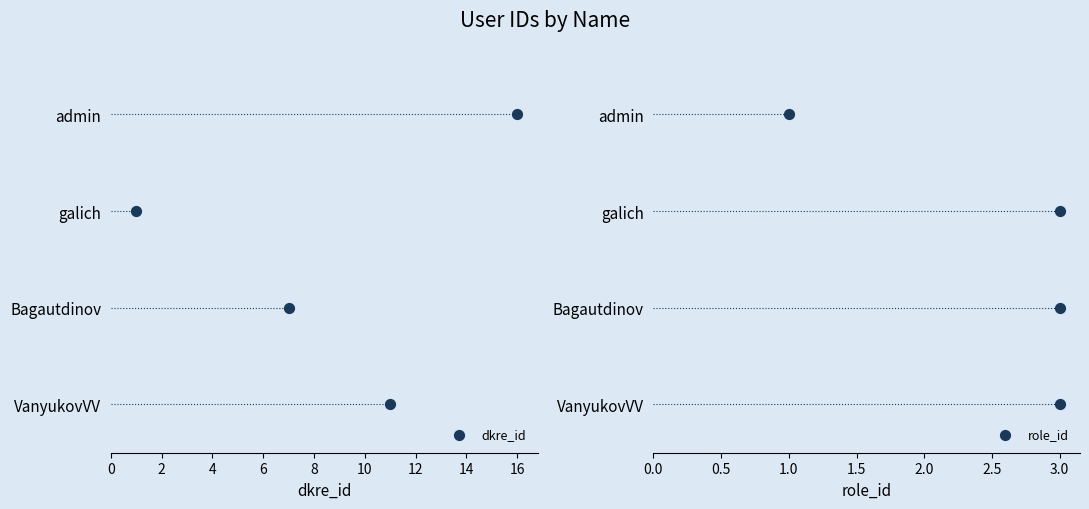

Is the value of dkre_id at 2 greater than the value of role_id at 2?

No